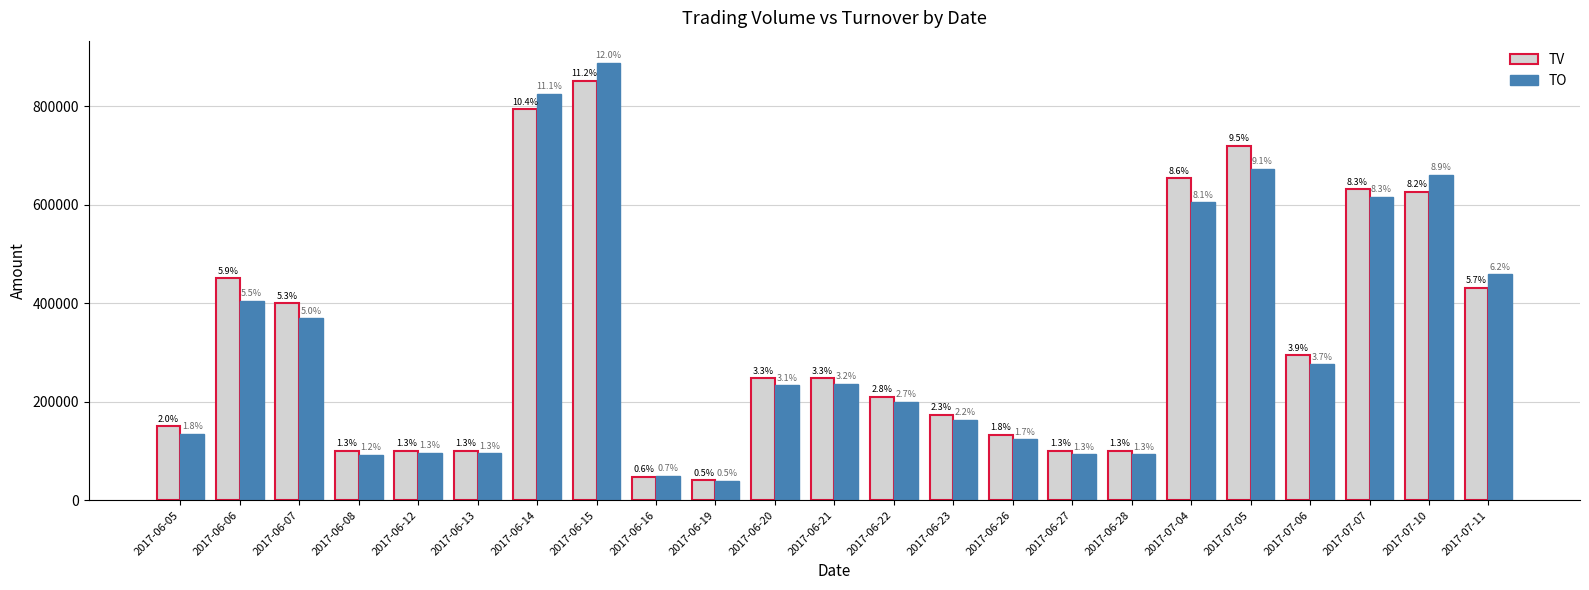

Are the bars grouped side by side (vs. stacked)?

Yes